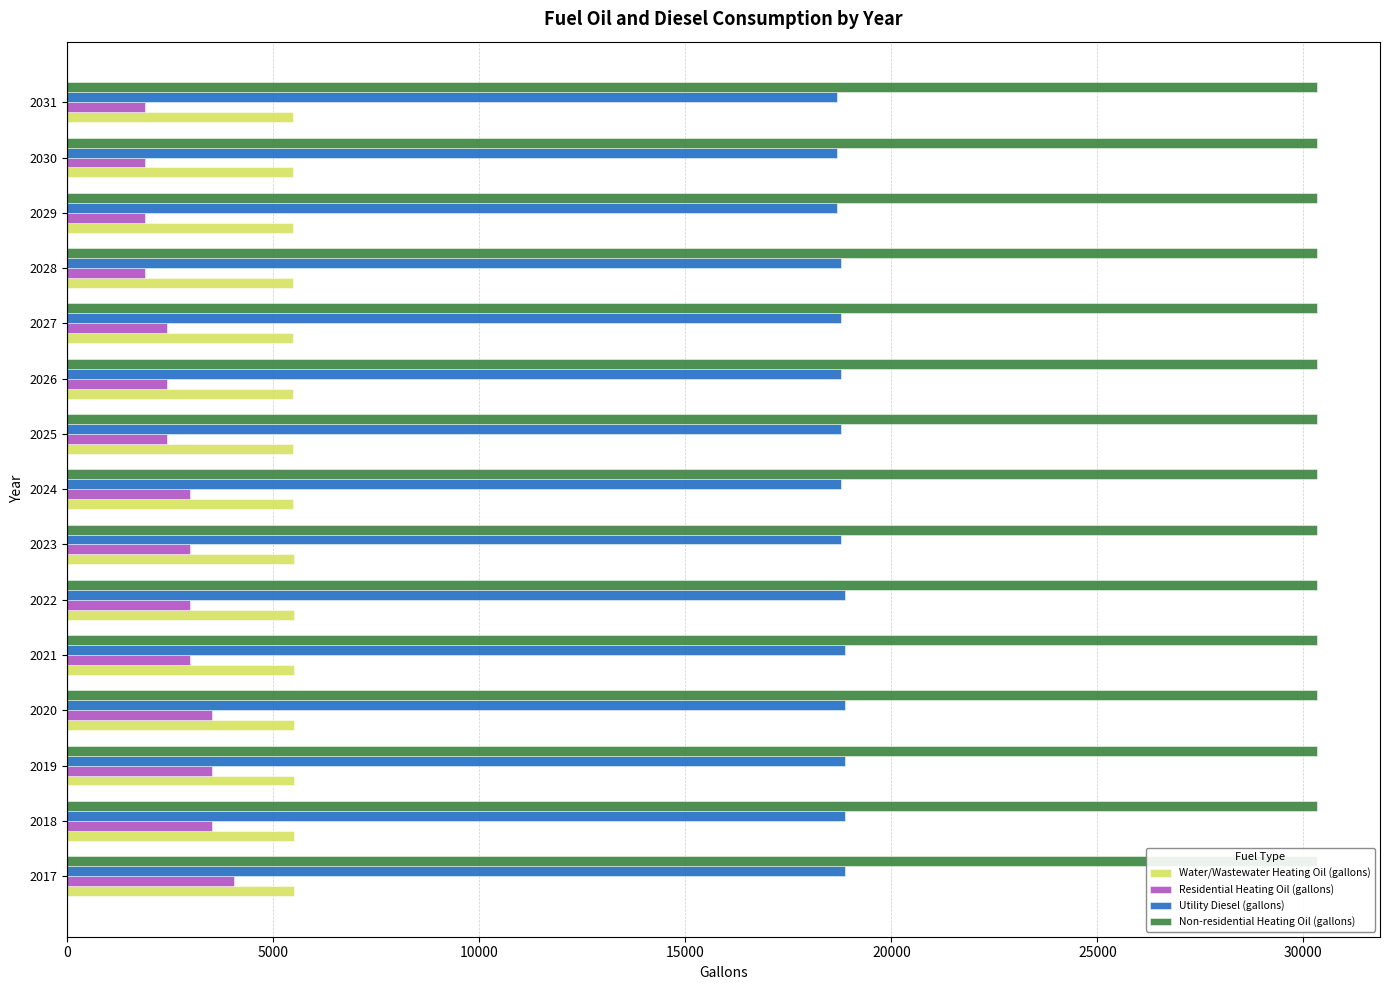

Count the number of categories in the chart.

15